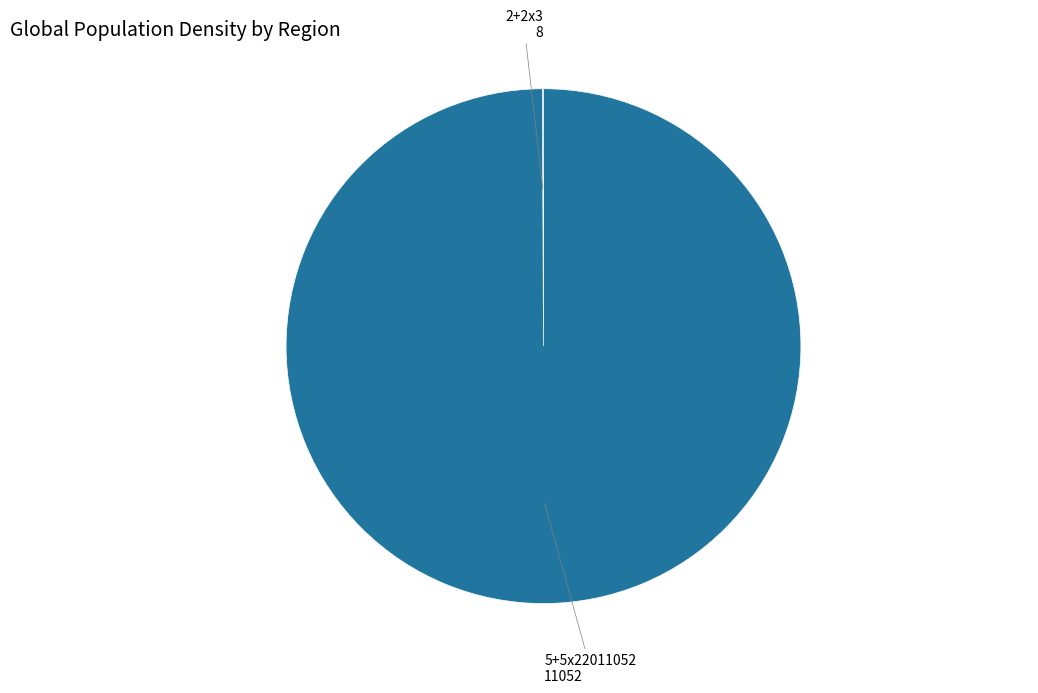

Is there a majority slice in this chart?

Yes